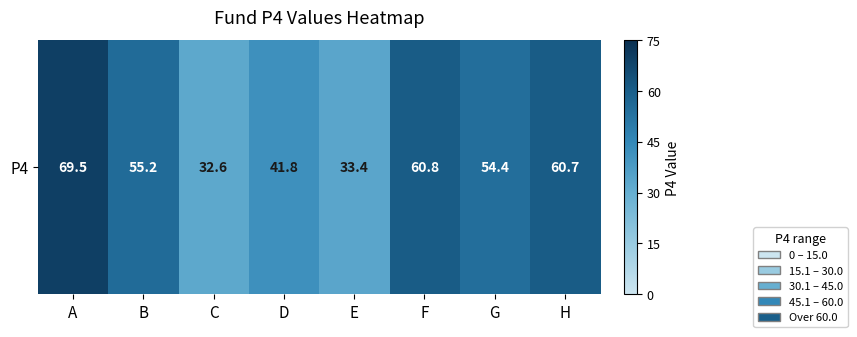

Rank the categories by value from lowest to highest.

C, E, D, G, B, H, F, A